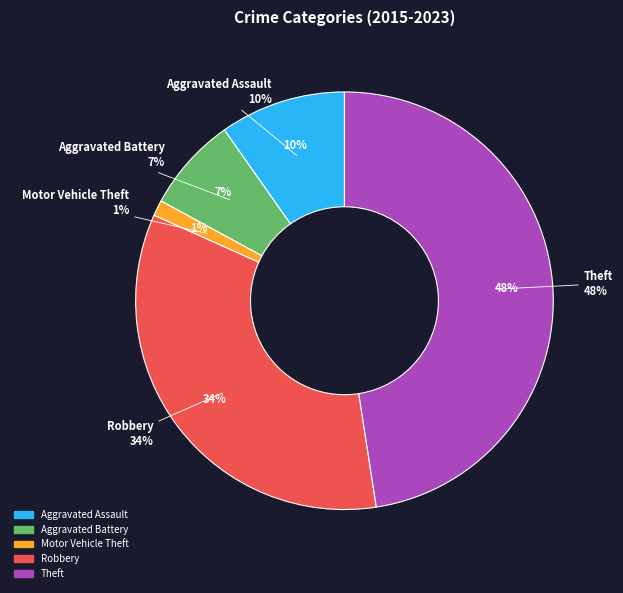

Is the sum of Aggravated Assault and Aggravated Battery greater than half?

No